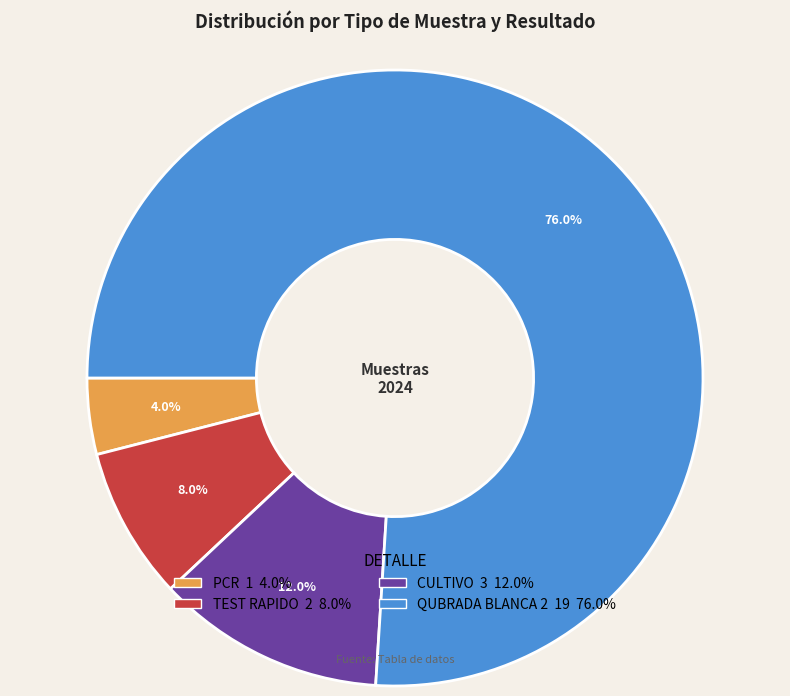

To the nearest percent, what is the difference between the largest and smallest slice percentages?

72%